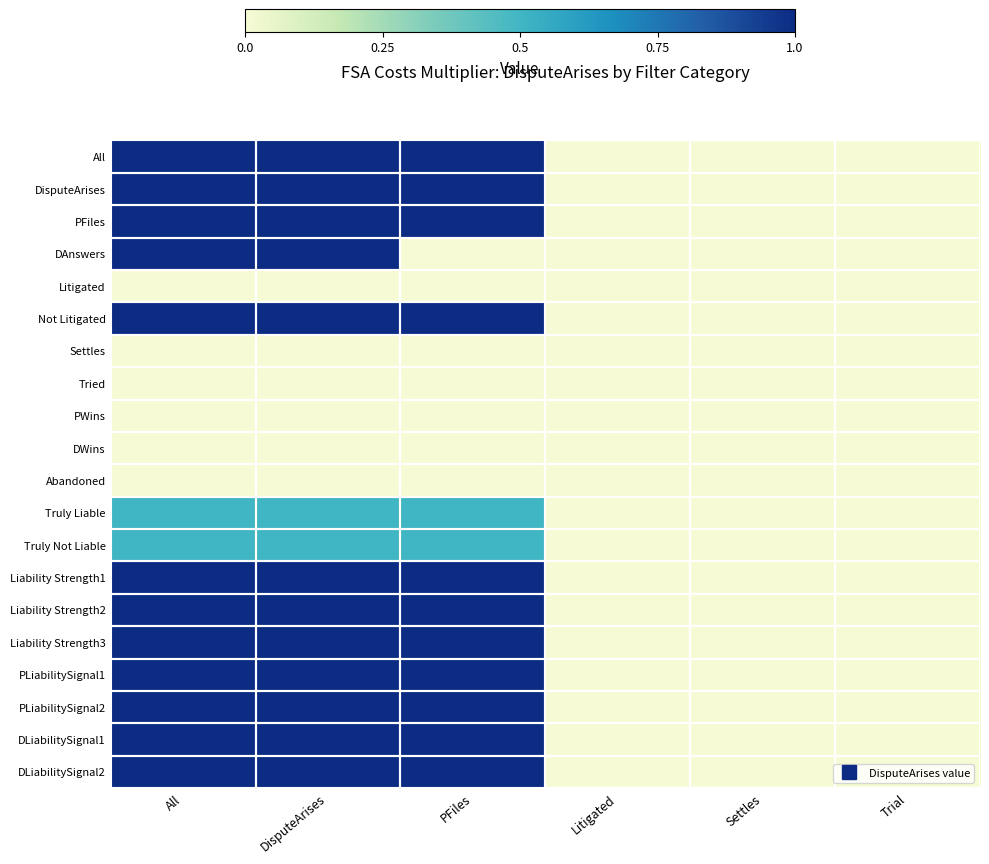

Which series has the largest total across all categories?

All